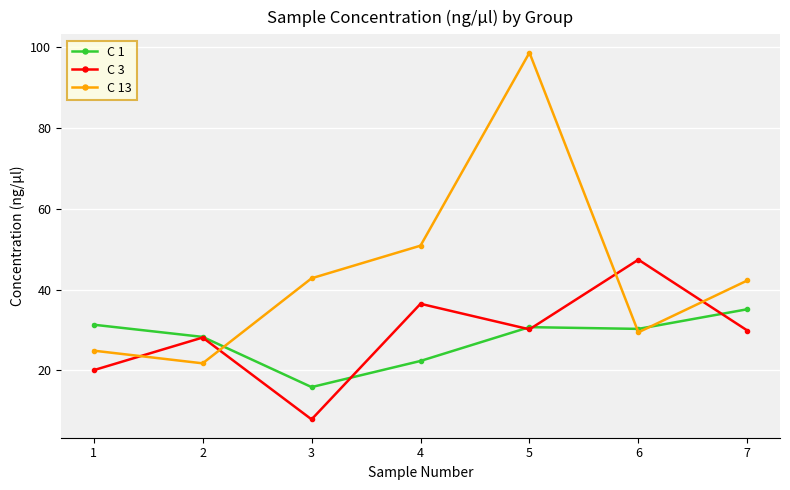

How many lines are shown in the chart?

3